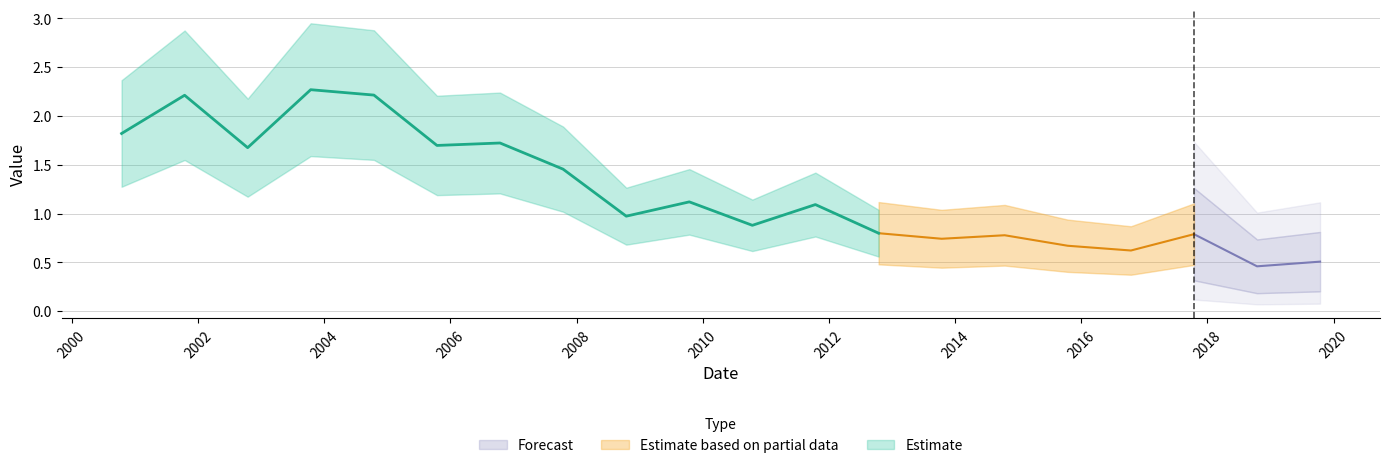

What value does the data have at 2016-10-15?

0.6